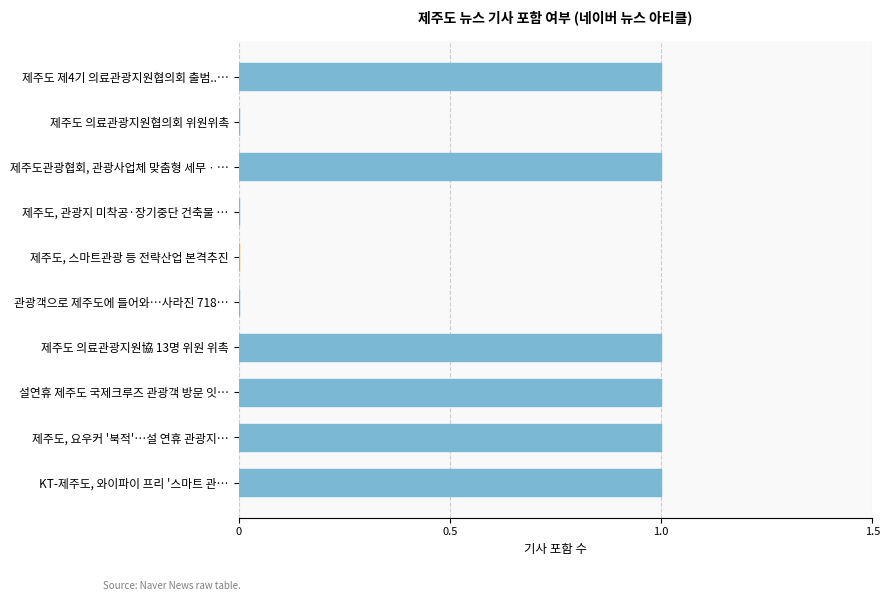

Are the bars horizontal?

Yes